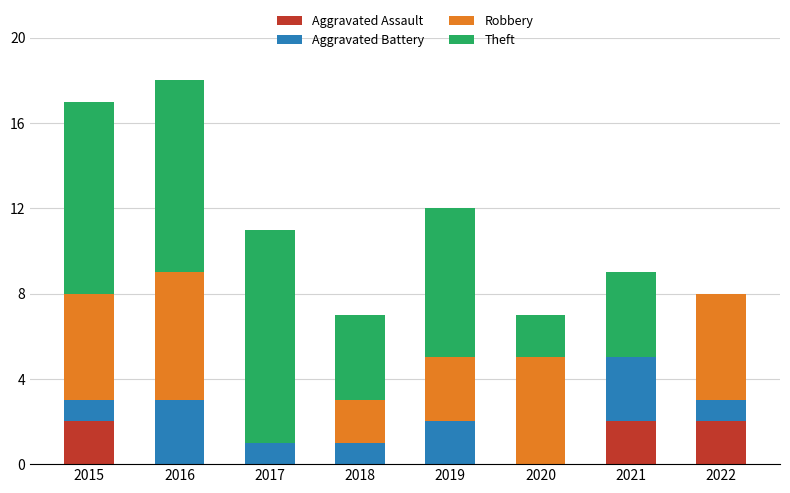

How many data points does each series have?

8